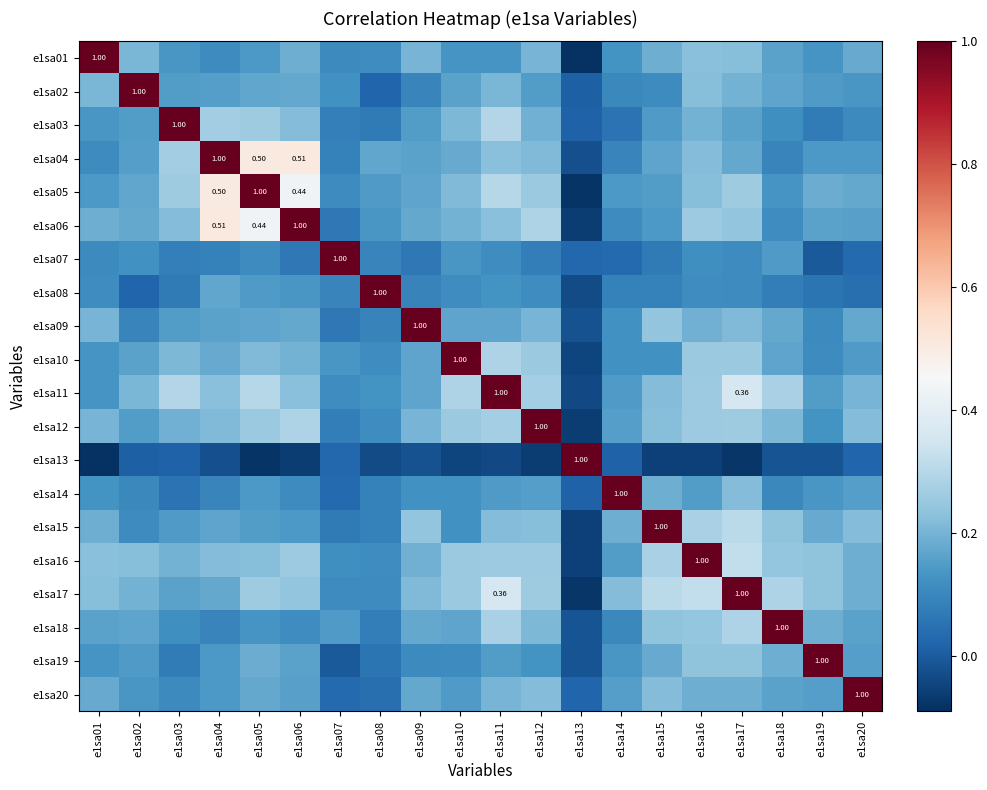

What is the difference between the highest and lowest values at e1sa09?

1.0